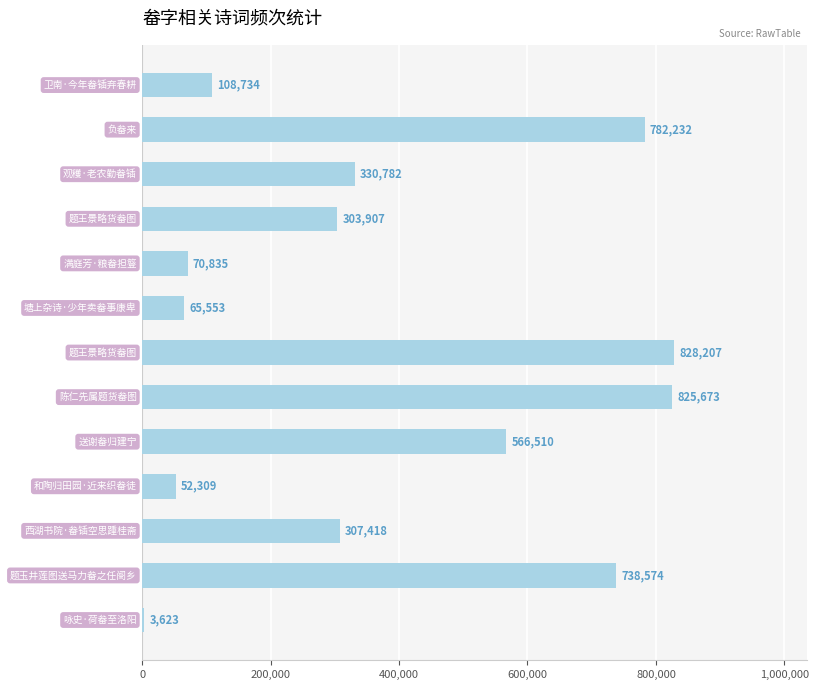

What is the greatest value displayed?

828207